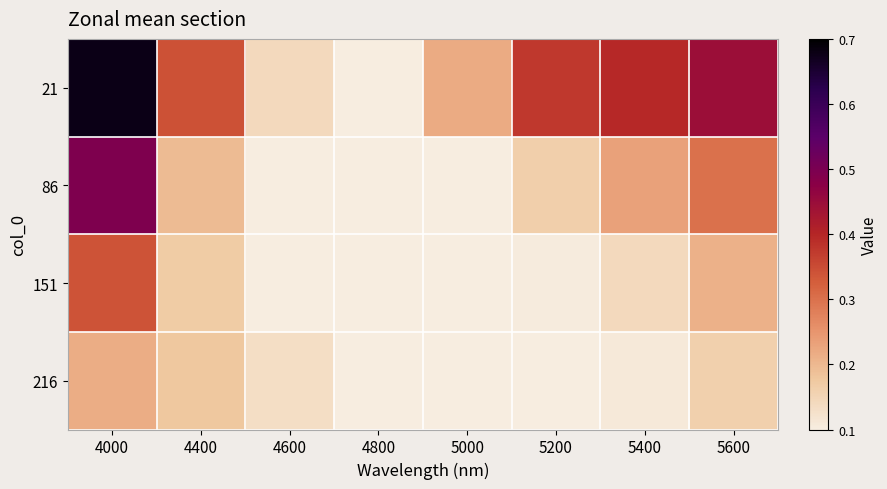

Reading left to right, list all the values displayed in this chart.

21: 4000=0.7	4400=0.3	4600=0.1	4800=0.1	5000=0.2	5200=0.4	5400=0.4	5600=0.4
86: 4000=0.5	4400=0.2	4600=0.1	4800=0.1	5000=0.1	5200=0.2	5400=0.2	5600=0.3
151: 4000=0.3	4400=0.2	4600=0.1	4800=0.1	5000=0.1	5200=0.1	5400=0.1	5600=0.2
216: 4000=0.2	4400=0.2	4600=0.1	4800=0.1	5000=0.1	5200=0.1	5400=0.1	5600=0.2